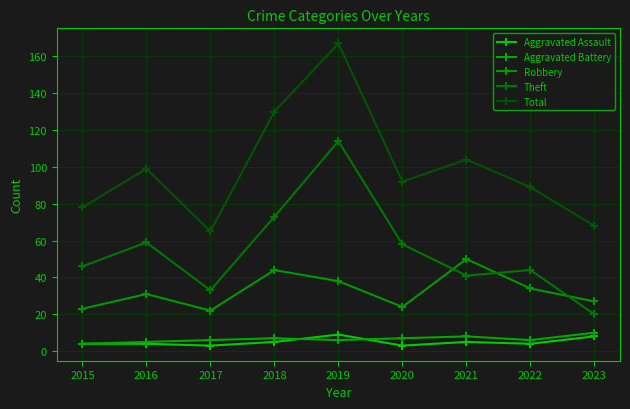

True or false: Total has more than 0 points higher than both neighbors.

True